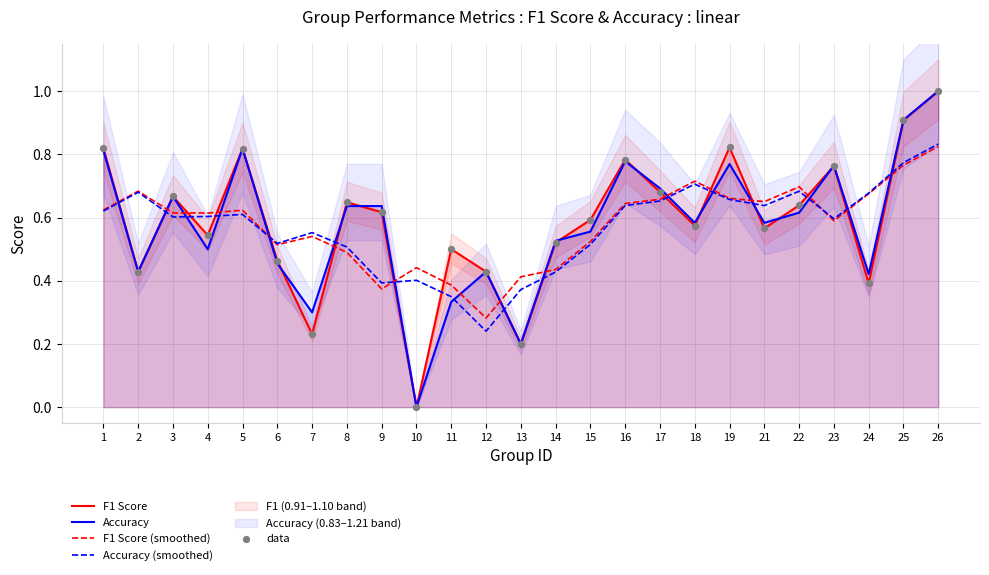

Which series has the largest total across all categories?

F1 Score